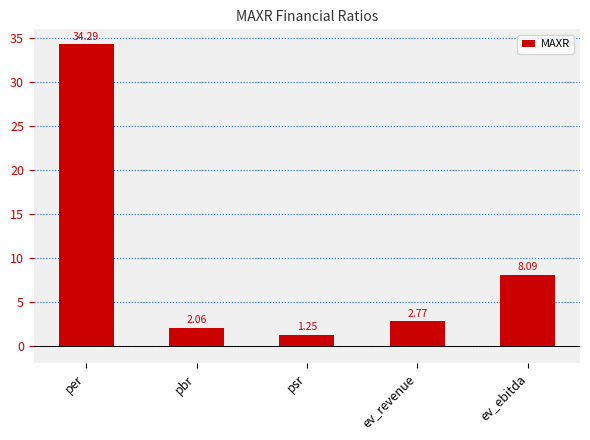

What is the label of the 3rd bar from the left?

psr